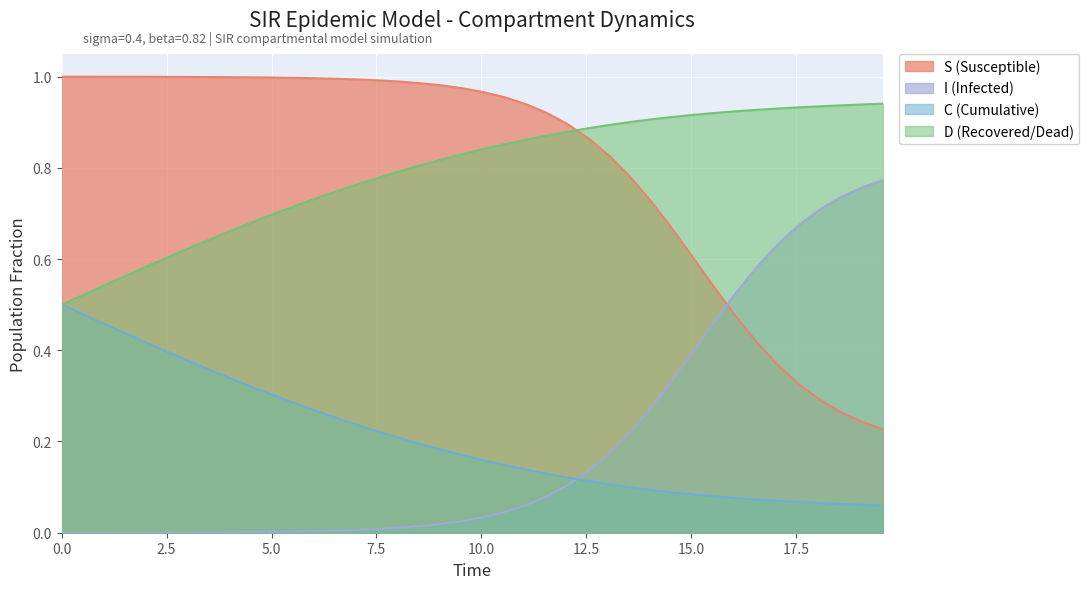

True or false: D (Recovered/Dead) and C (Cumulative) intersect in this chart.

False